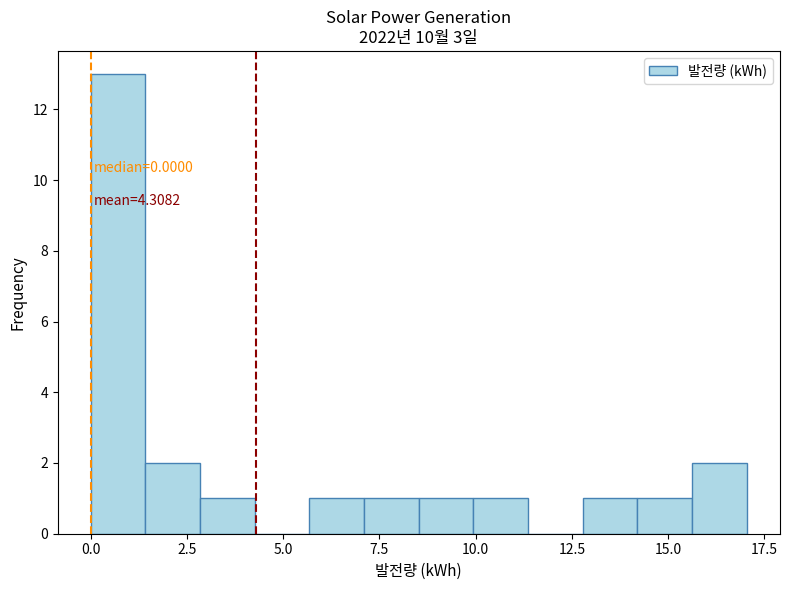

Read against the x-axis, roughly where is the centre of the tallest bar?

0.5